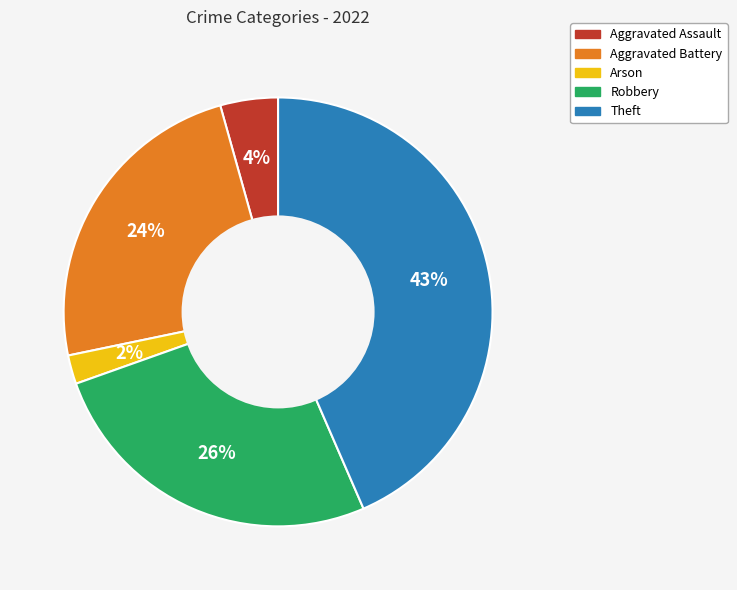

Is it true that Aggravated Battery is 34% of the pie?

False